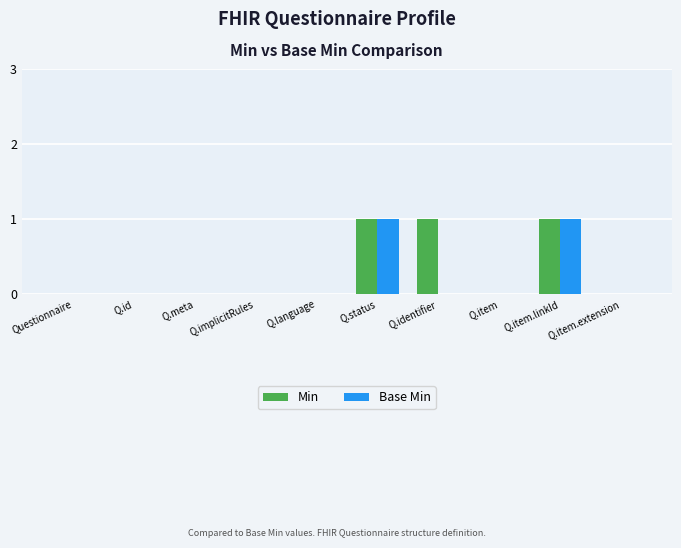

What is the sum of all Min values?

3